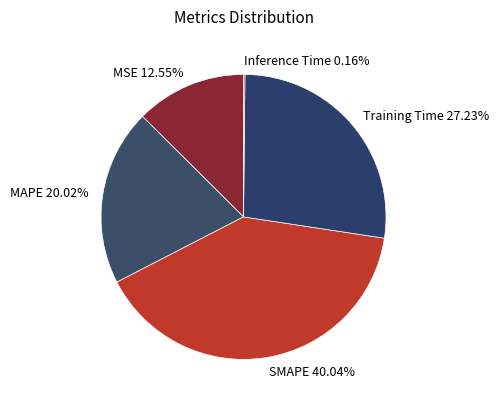

Do MAPE 20.02% and MSE 12.55% together represent more than half of the pie?

No